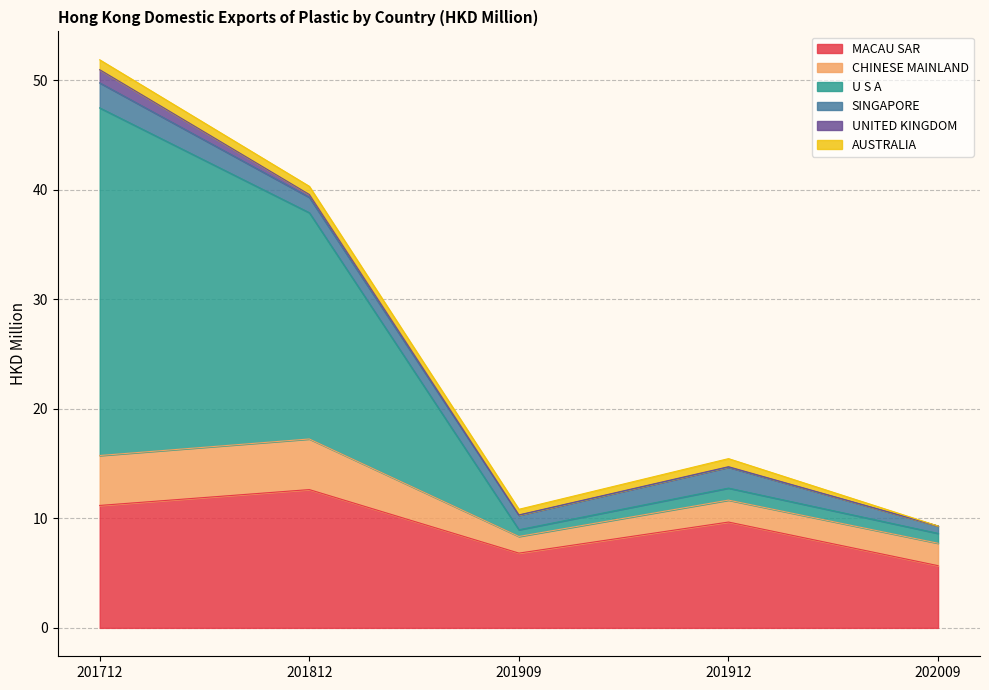

Between 201712 and 202009, which is larger?

201712